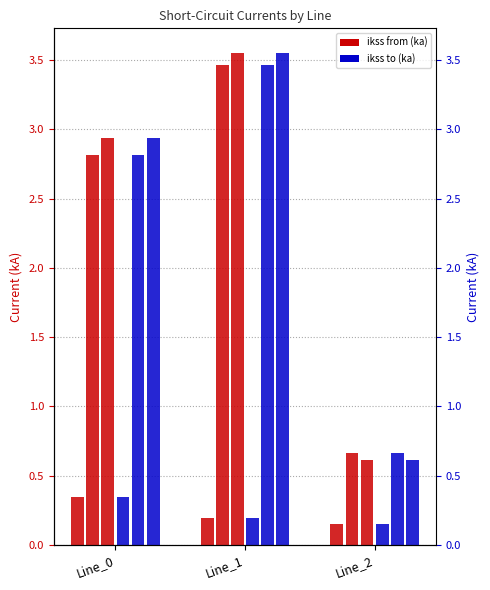

At which category does the chart reach its peak across all series?

Line_1